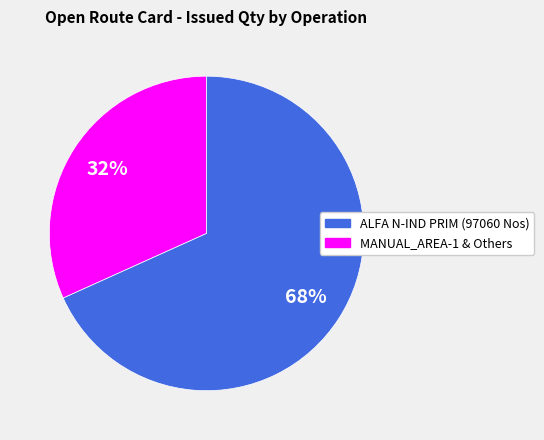

How many slices are in this pie chart?

2